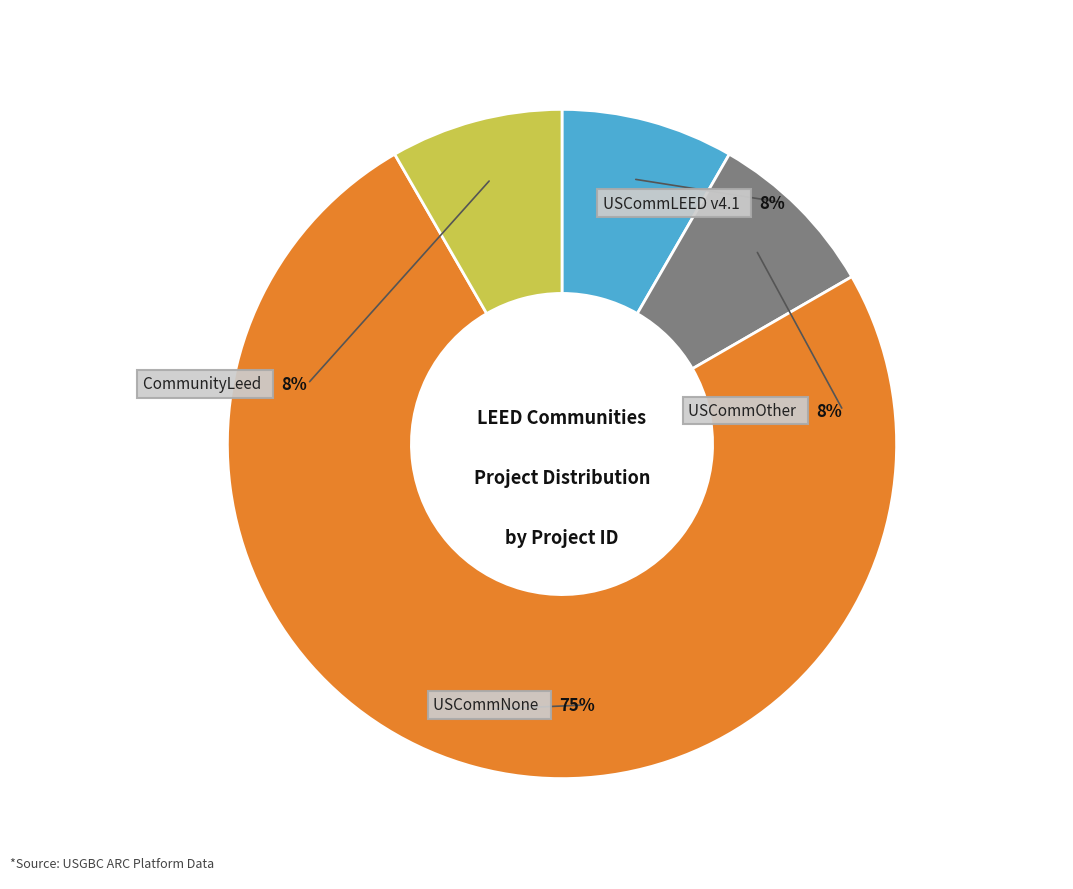

To the nearest percent, what is the combined percentage of CommunityLeed 618115 and USCommLEED v4.1 16:15:32?

17%